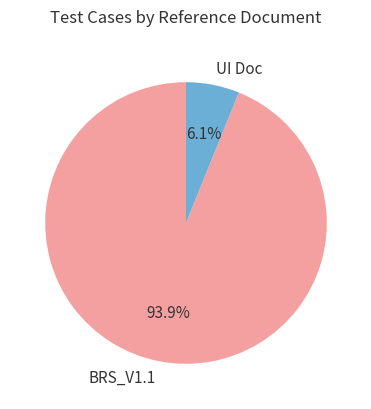

Is it true that BRS_V1.1 is 99% of the pie?

False